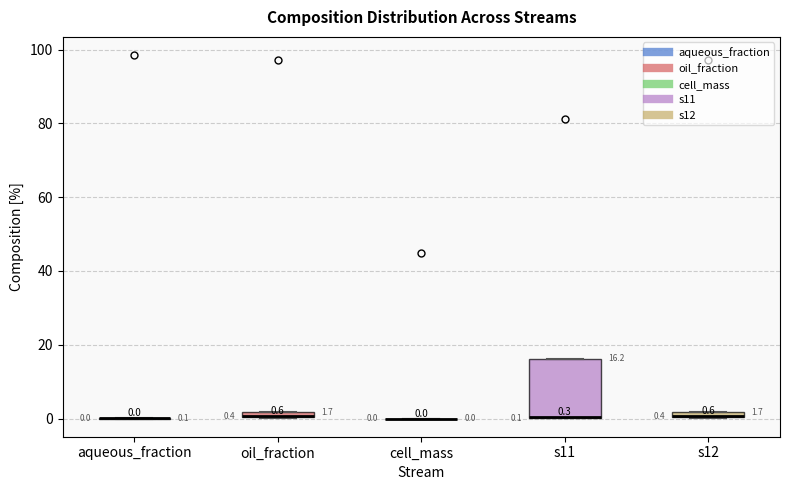

Which box is the tallest, from its lower edge to its upper edge?

s11